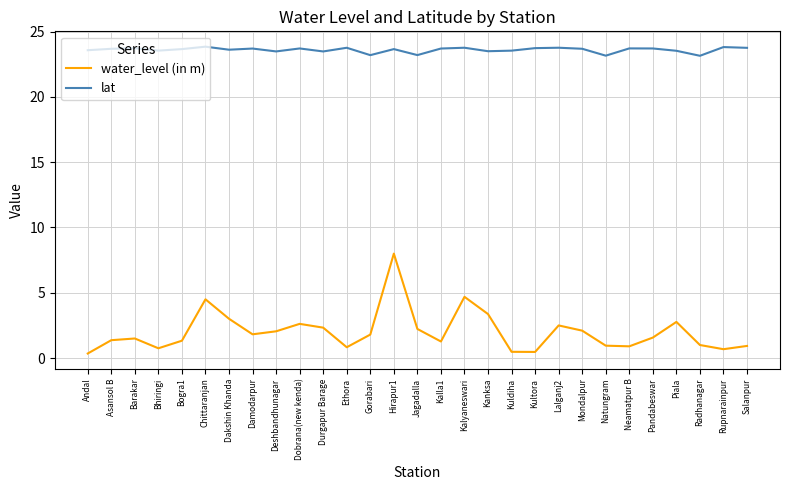

Rank the series by their maximum value, from lowest to highest.

water_level (in m), lat